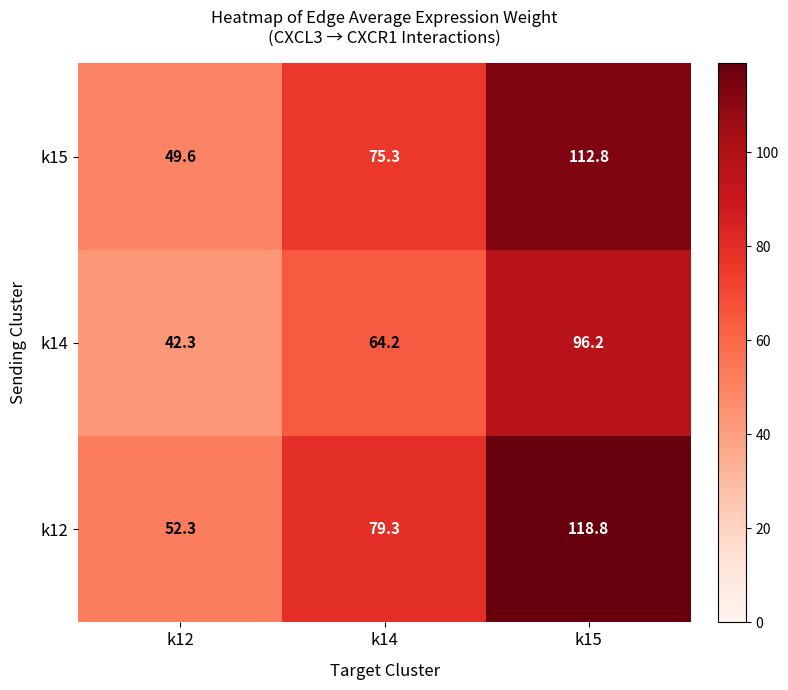

Reading right to left, extract all data points from this chart.

k15: 112.8	75.3	49.6
k14: 96.2	64.2	42.3
k12: 118.8	79.3	52.3